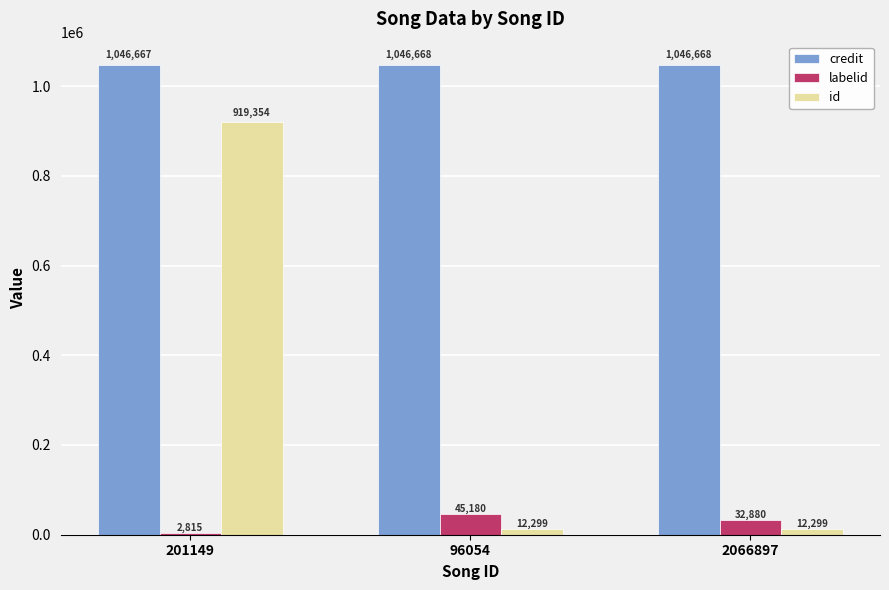

Between 96054 and 2066897, which series saw the biggest shift?

labelid